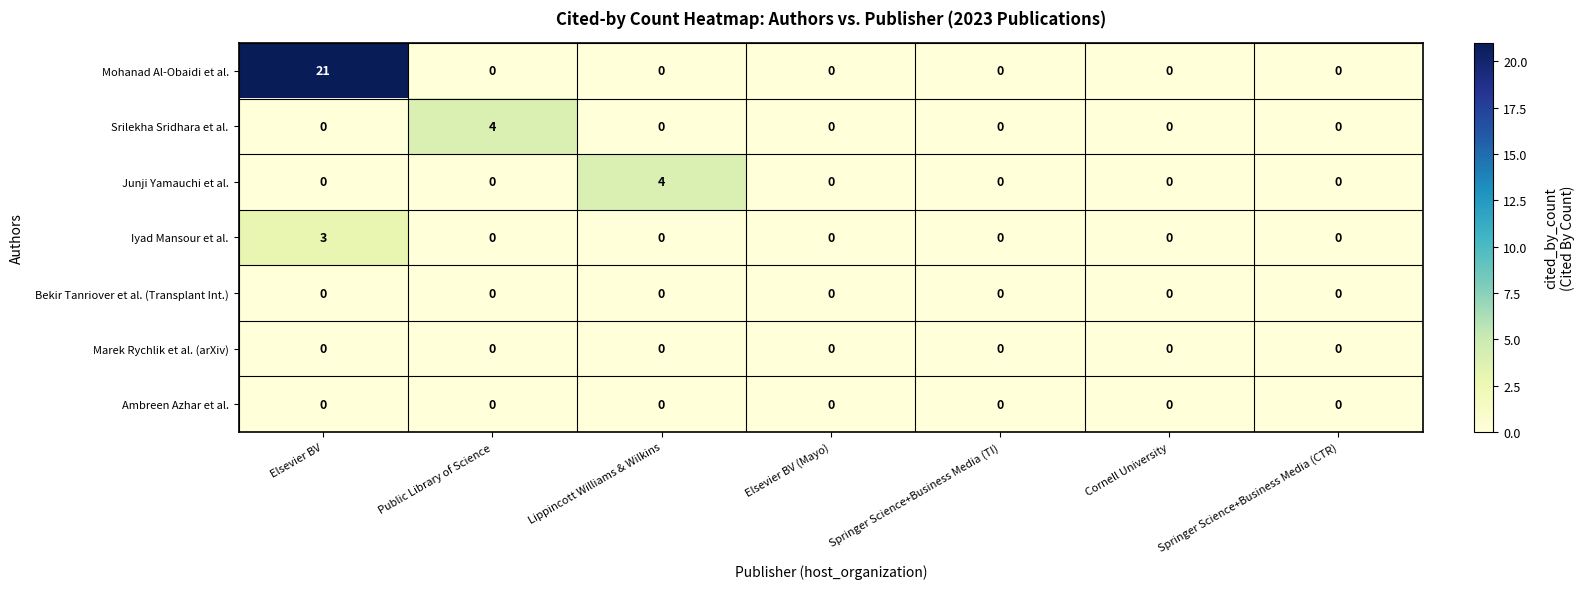

Count the number of categories in the chart.

7